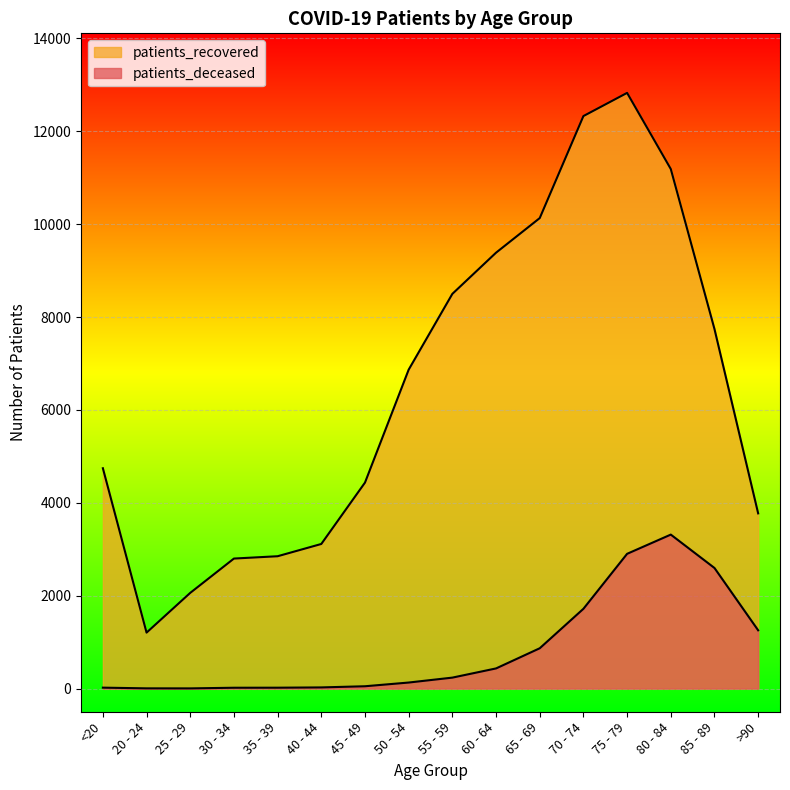

What is the sum of the patients_recovered values at 30 - 34 and 60 - 64?

12185